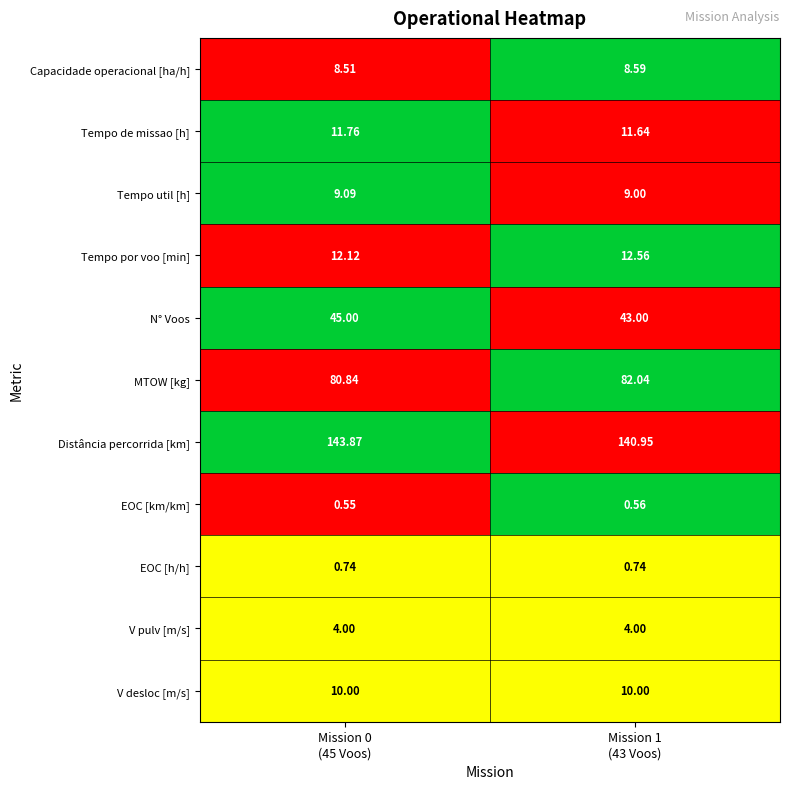

Which series has the largest range (max minus min)?

Distância percorrida [km]